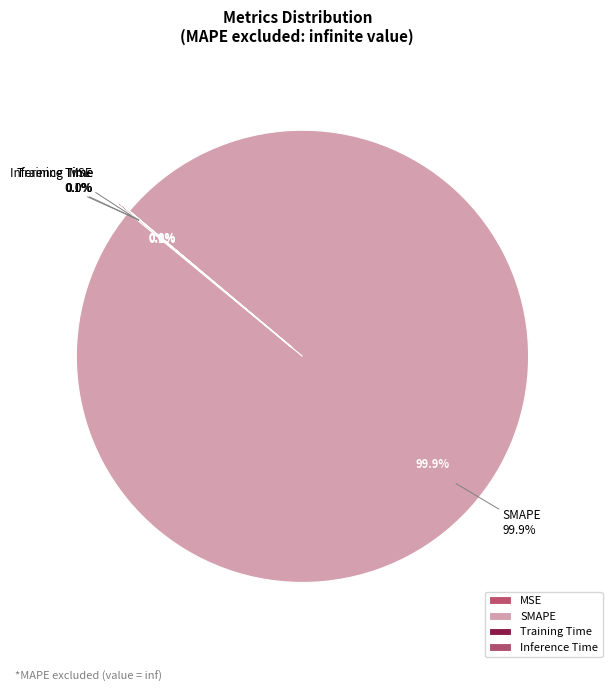

Which has a higher value, Inference Time or Training Time?

Training Time